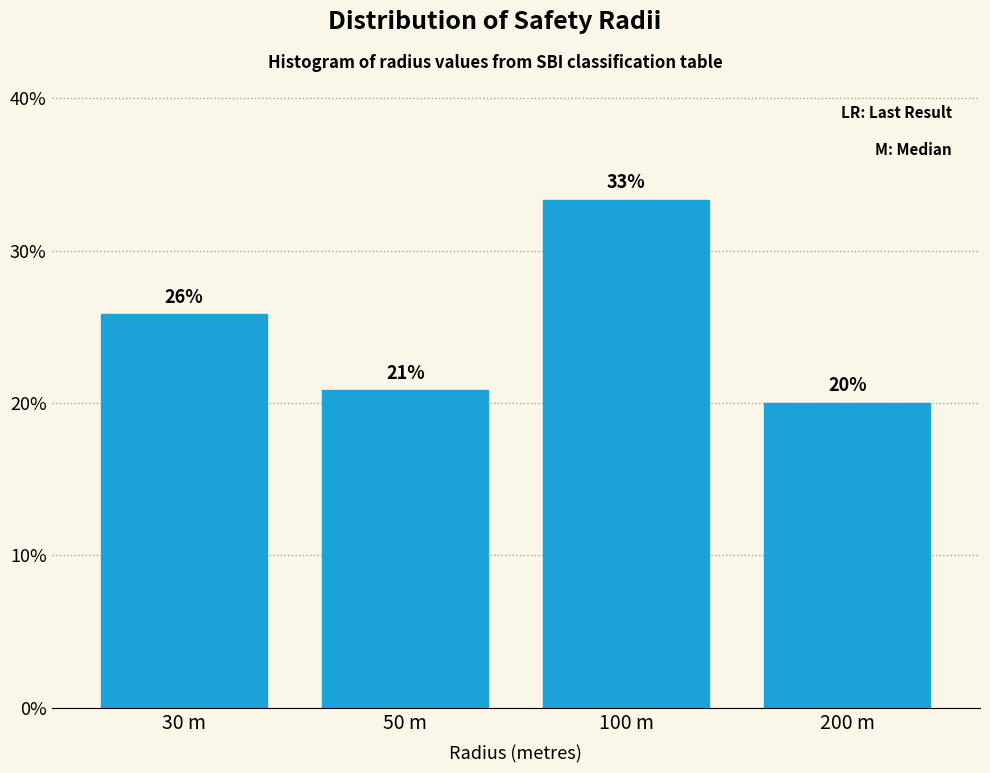

How many bars are there in total?

4